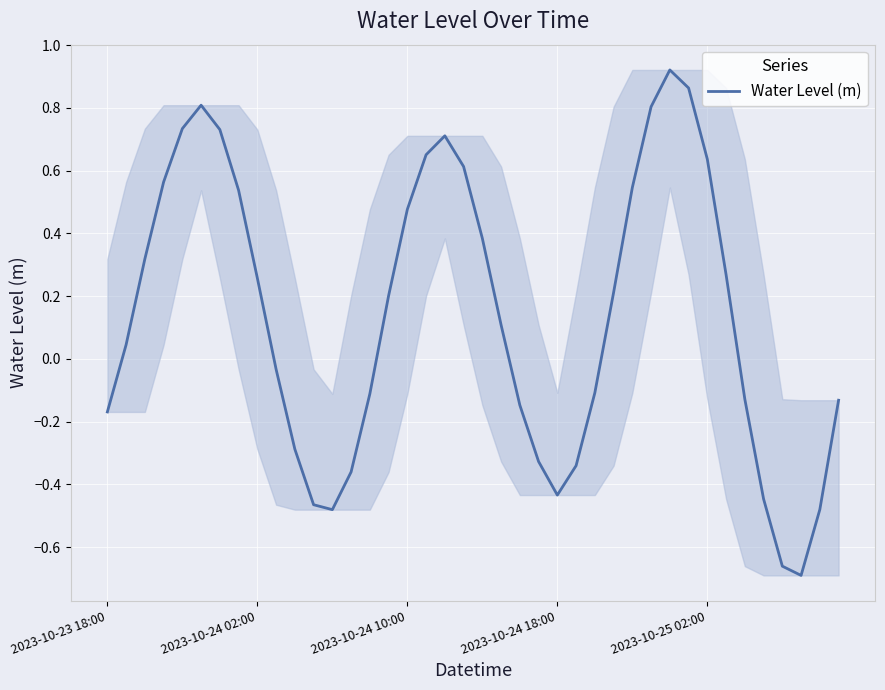

How many series are shown in this chart?

1